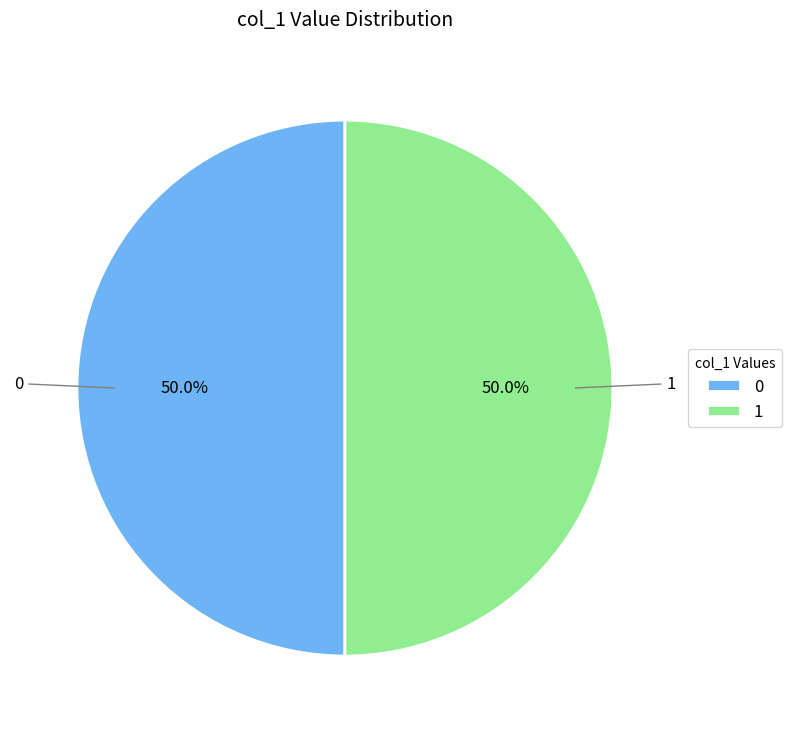

How many segments does this pie chart have?

2